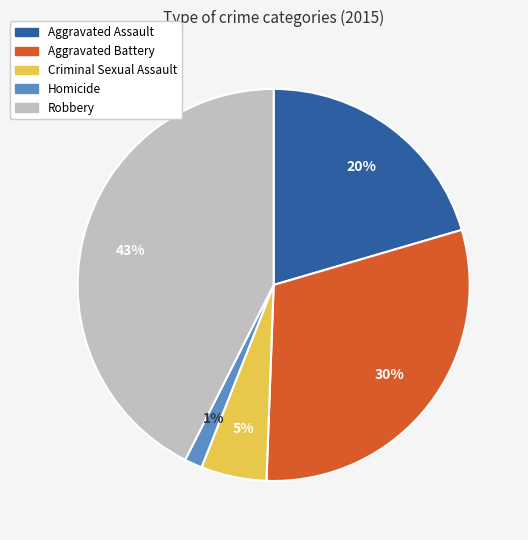

Is it true that Aggravated Assault is 20% of the pie?

True